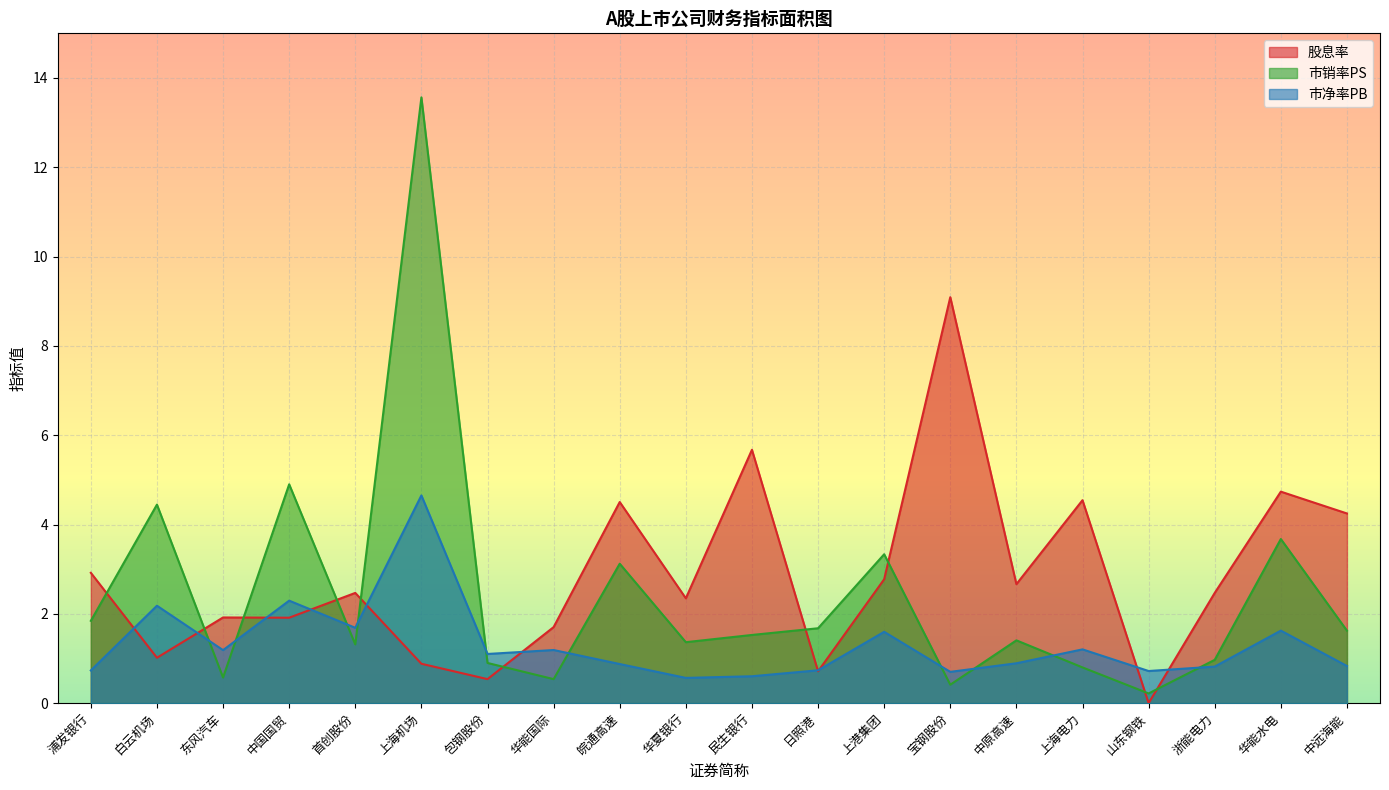

What is the sum of the 市销率PS values at 包钢股份 and 白云机场?

5.3